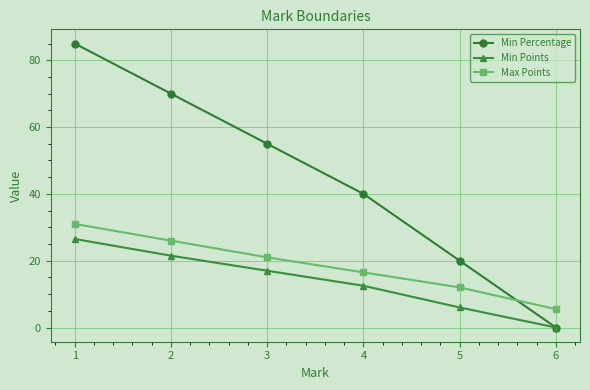

Is the value of Min Points at 5 greater than the value of Max Points at 3?

No